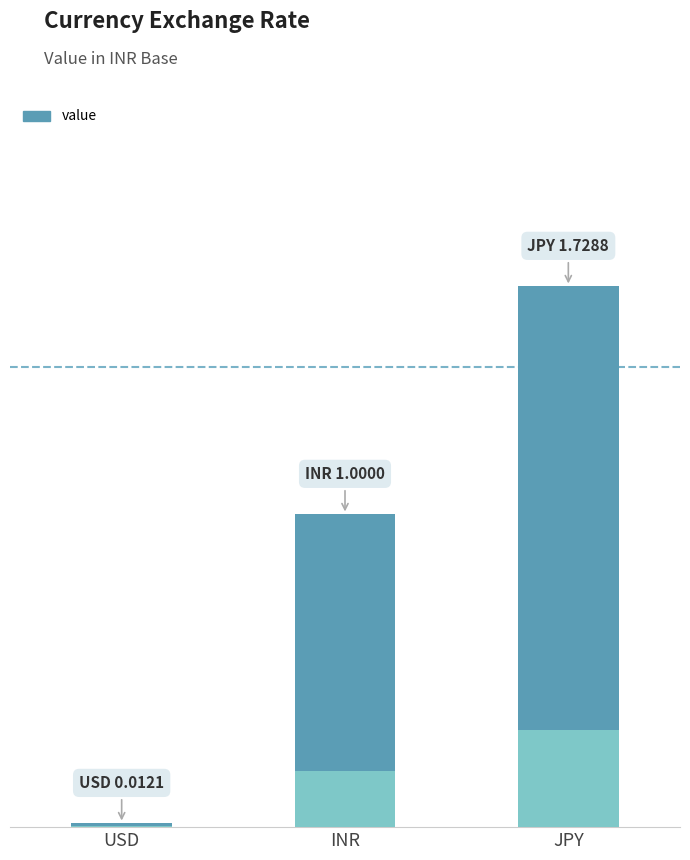

At which label is the value closest to 0?

USD